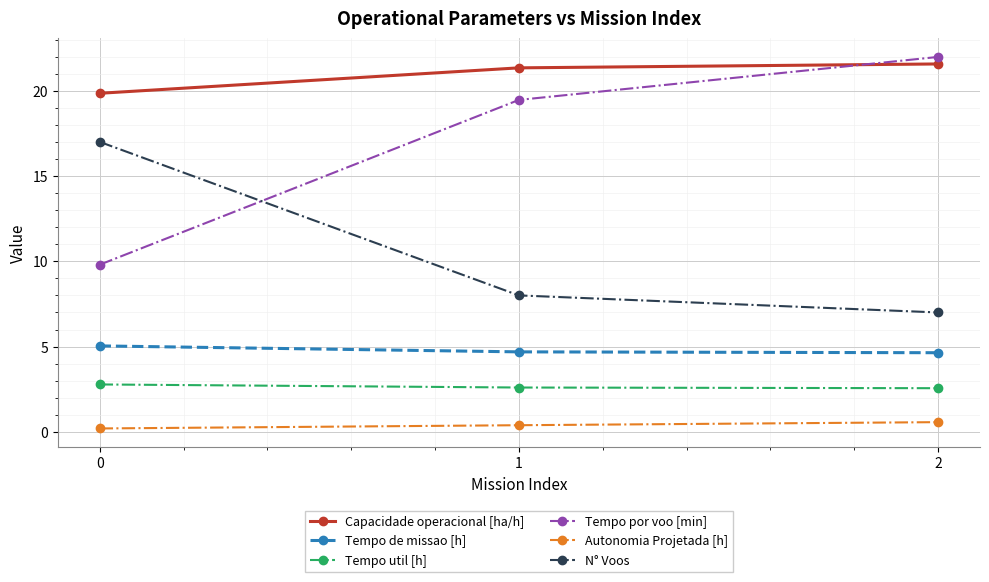

Which series has the largest range (max minus min)?

Tempo por voo [min]